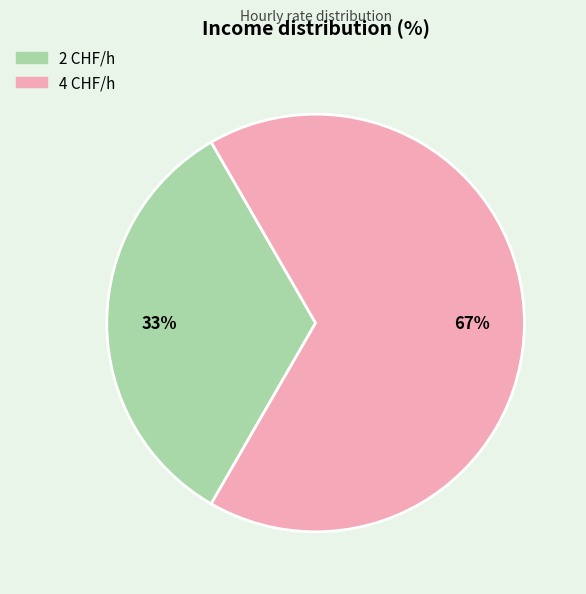

Is 2 CHF/h the majority of the pie?

No